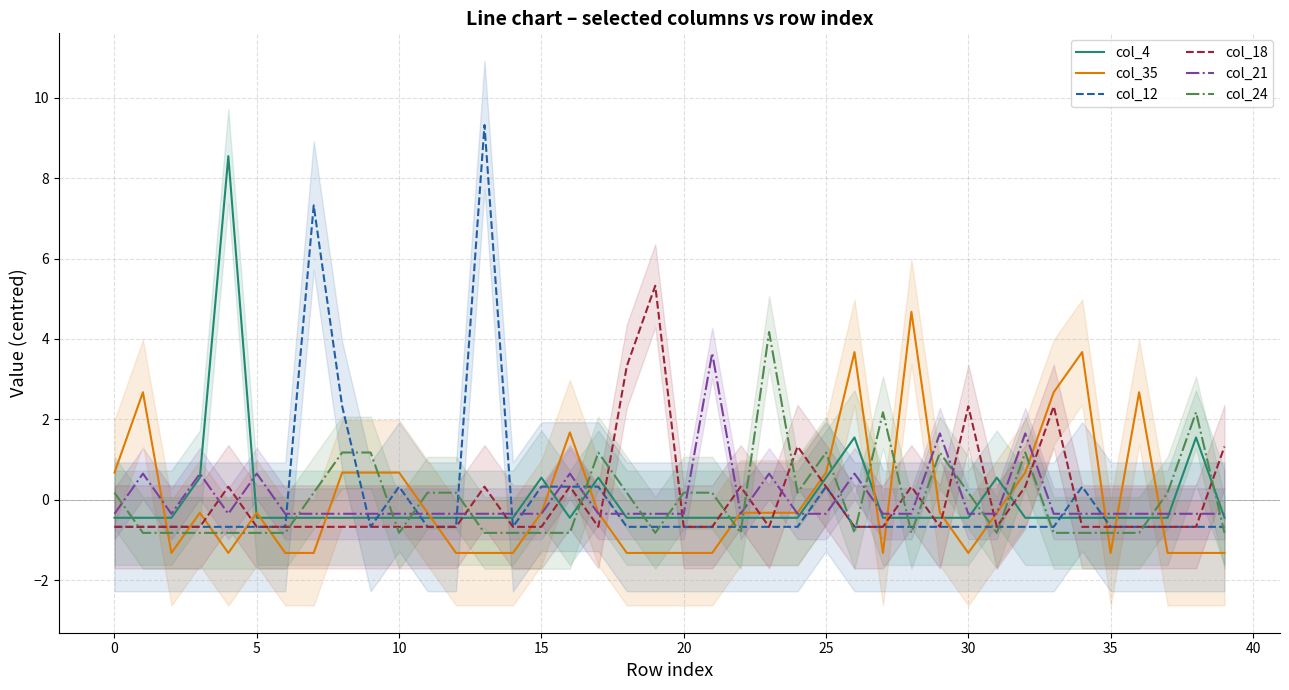

What is the maximum value for col_4?

8.6